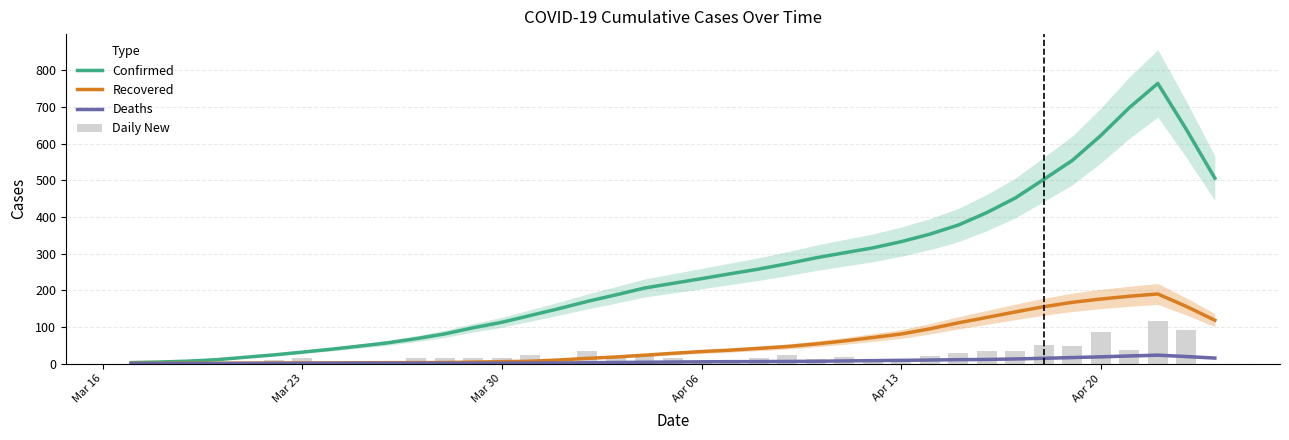

Reading right to left, extract all data points from this chart.

Confirmed: 505.6	638.6	764.0	697.8	621.8	553.8	502.2	451.4	411.6	377.6	352.8	332.4	315.4	302.0	288.2	272.2	257.6	244.8	231.6	218.8	206.0	187.4	169.6	149.8	131.2	112.6	97.8	81.0	68.0	56.6	47.6	39.0	31.2	23.6	17.2	10.6	6.6	4.2	2.6
Recovered: 118.2	155.8	189.8	183.6	176.0	167.0	155.0	140.8	125.8	111.0	94.6	80.6	71.0	61.6	53.4	46.4	41.4	36.6	32.8	28.0	22.8	18.0	14.2	9.8	6.4	5.2	4.0	2.8	2.6	2.4	2.2	1.8	1.6	1.4	1.2	1.0	1.0	0.8	0.6
Deaths: 15.0	19.2	23.0	20.8	18.4	16.4	14.4	12.6	11.2	10.6	9.6	8.8	8.0	7.2	6.2	5.8	5.4	5.2	4.8	4.2	3.6	3.0	2.2	1.6	1.4	1.2	1.0	1.0	1.0	1.0	1.0	0.8	0.6	0.4	0.2	0.0	0.0	0.0	0.0
Daily New: 0.0	91.0	117.0	38.0	85.0	49.0	51.0	35.0	34.0	30.0	20.0	5.0	13.0	17.0	12.0	22.0	16.0	6.0	8.0	14.0	20.0	16.0	35.0	4.0	24.0	14.0	16.0	16.0	14.0	5.0	6.0	4.0	14.0	10.0	0.0	4.0	0.0	5.0	0.0